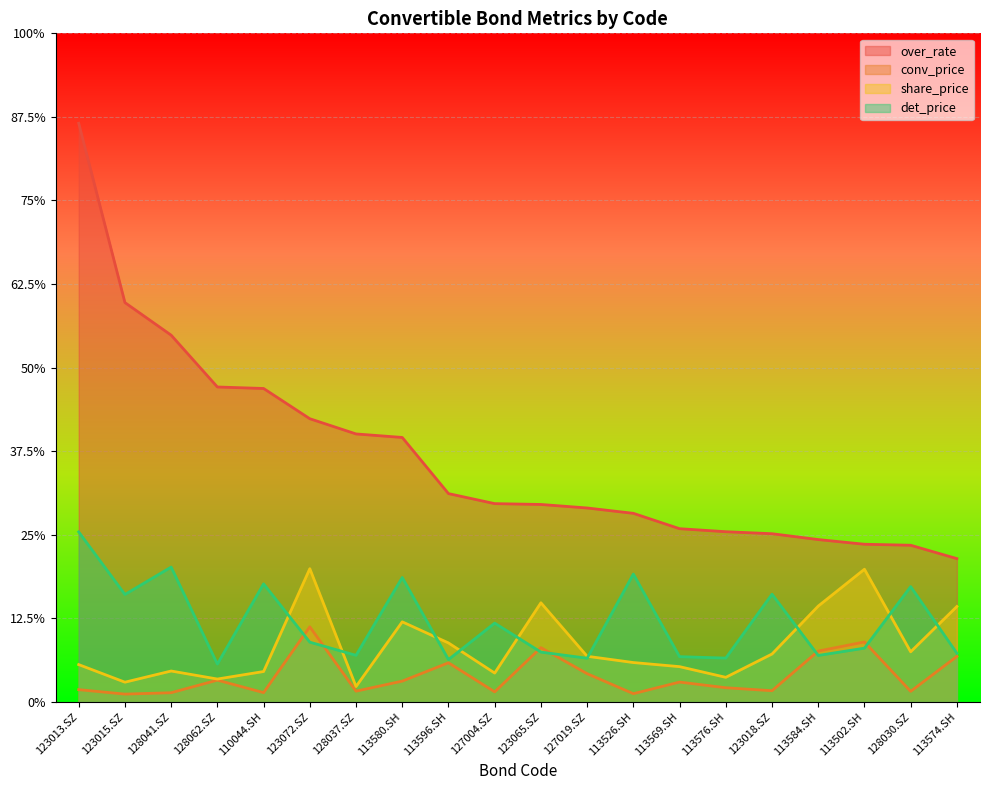

What is the total value across all series at 123018.SZ?

200.3